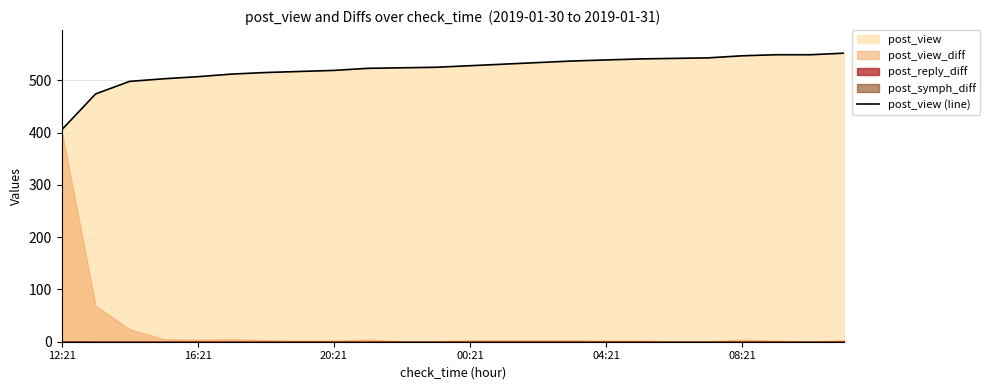

The value at 13 is 531. True or false?

True